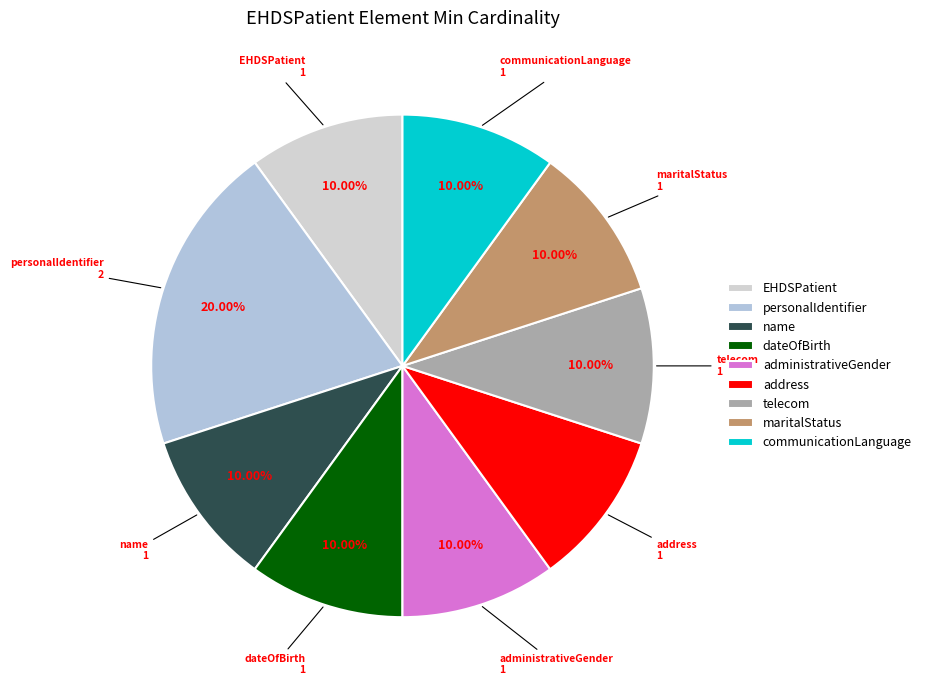

What is the ratio of the value at communicationLanguage to the value at address?

1.0